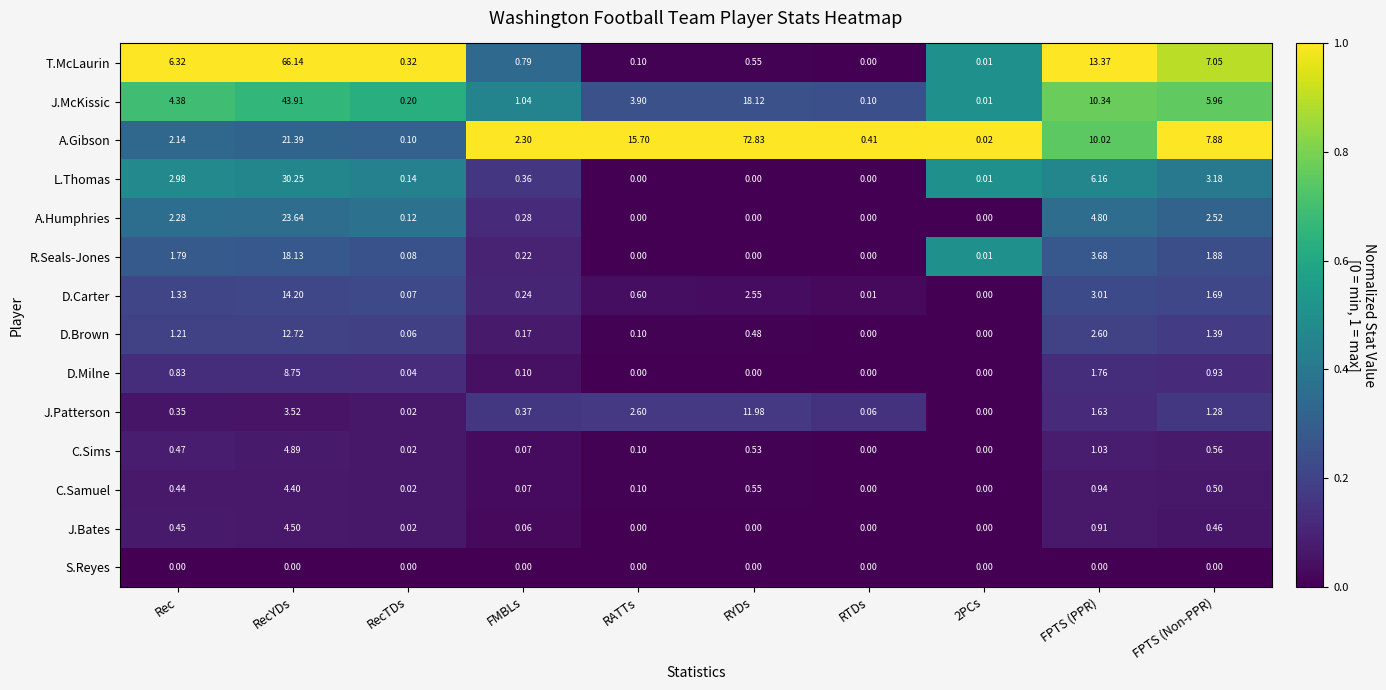

Which series has the widest spread of values?

A.Gibson